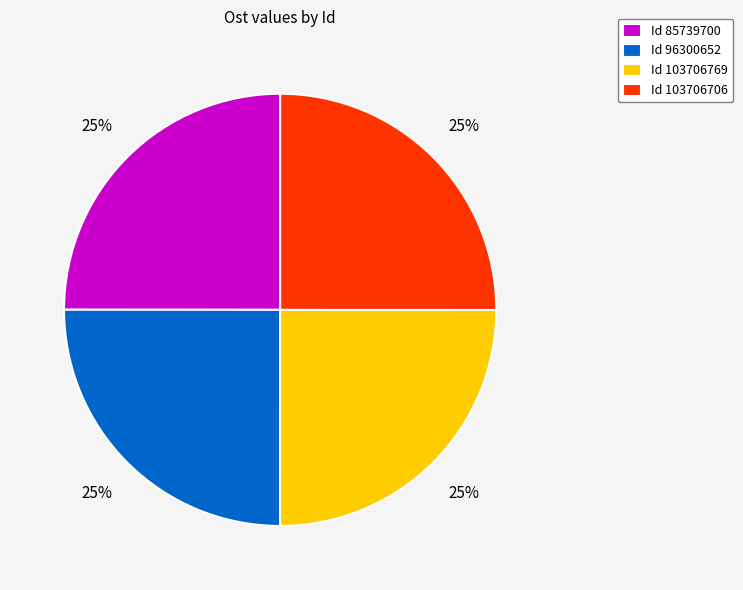

How many slices are in this pie chart?

4